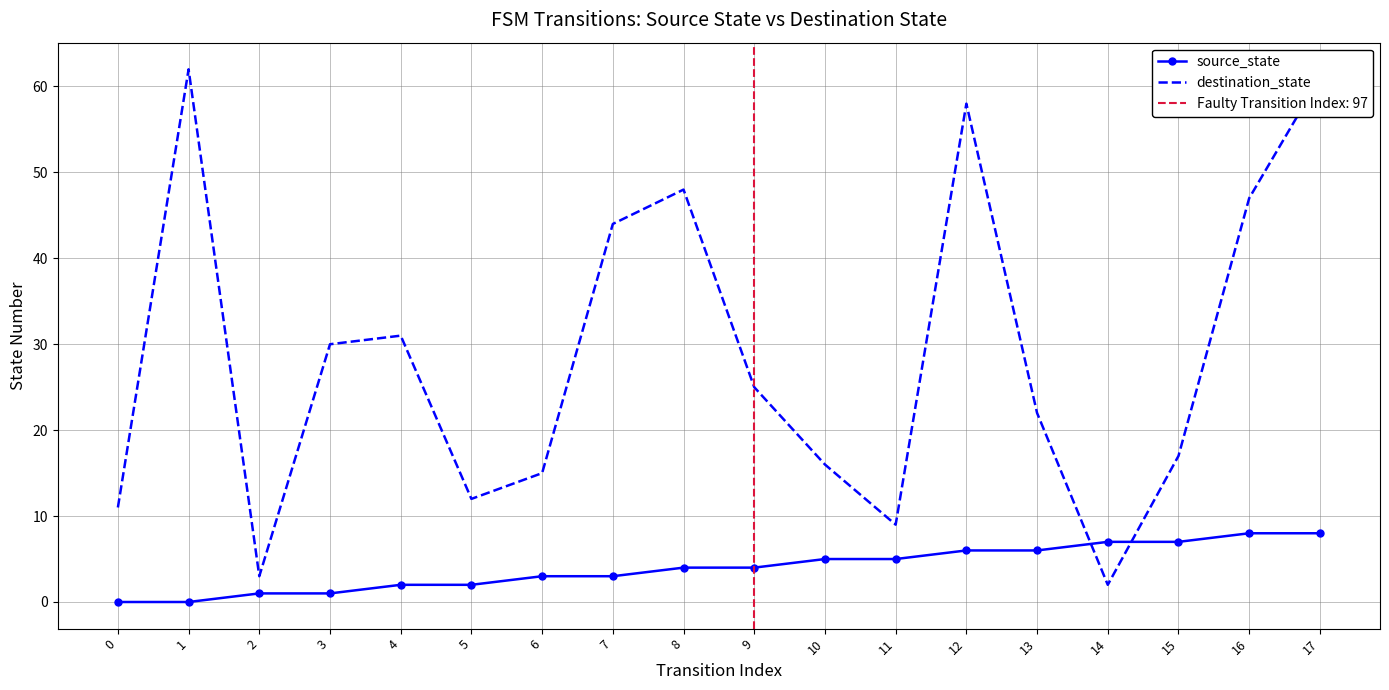

List the series in order of their overall mean, lowest first.

source_state, destination_state